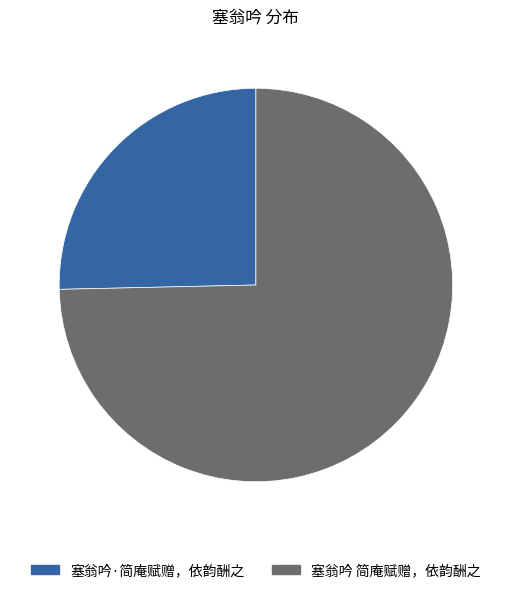

The 塞翁吟·简庵赋赠，依韵酬之 slice represents 25% of the pie. True or false?

True